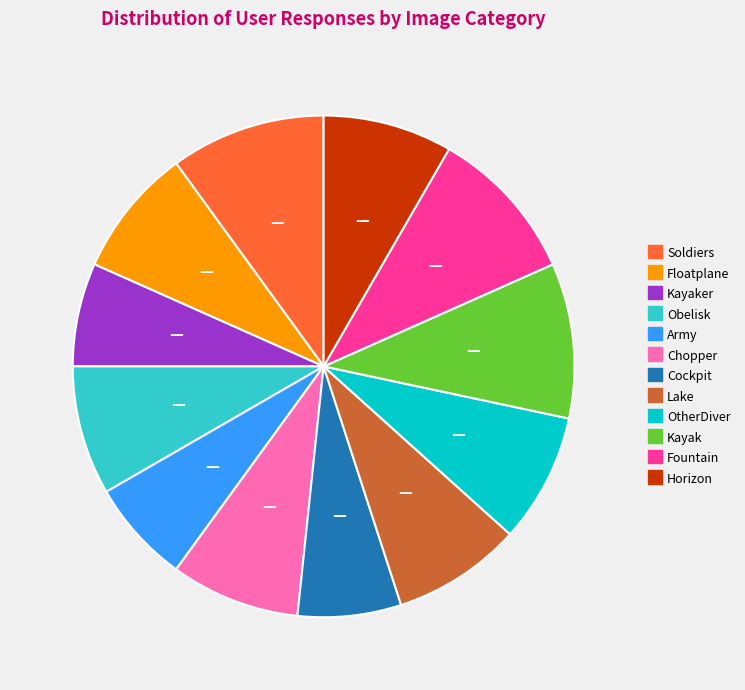

Between Army and Floatplane, which is larger?

Floatplane